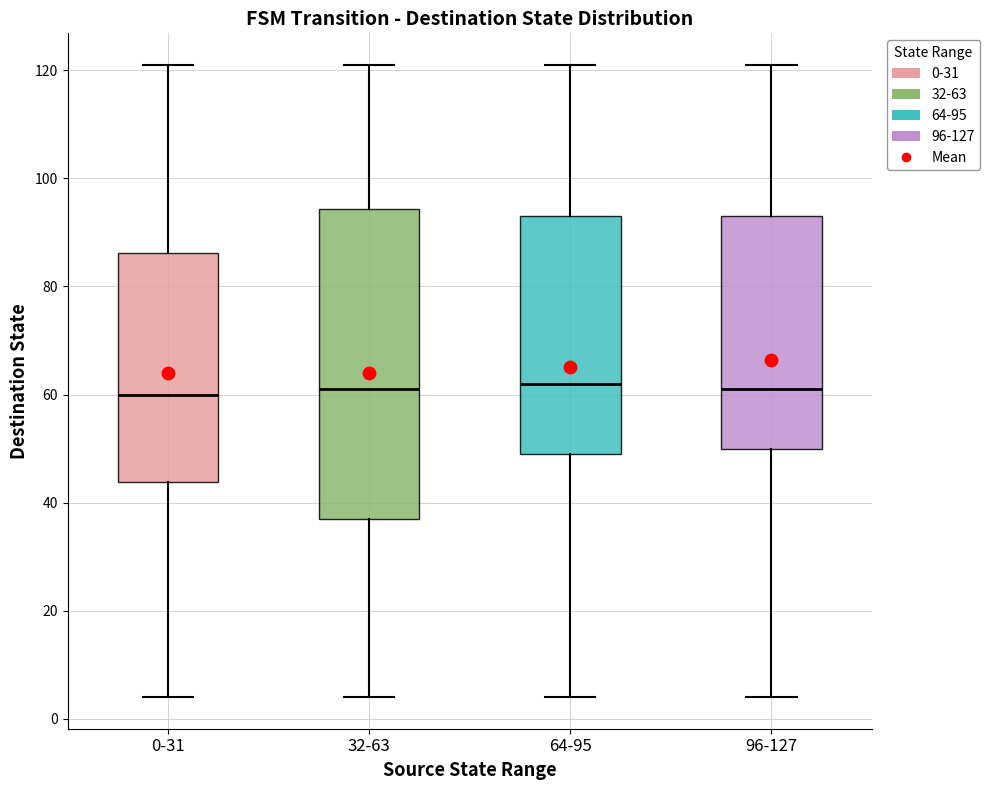

Reading left to right, read every box against the y-axis: the position of its median line, the range the box covers, and the ends of its whiskers. The values are not printed on the chart, so give them approximately, as read against the axis.

0-31: median 60, box 44 to 86, whiskers 4 to 122
32-63: median 62, box 38 to 94, whiskers 4 to 122
64-95: median 62, box 50 to 94, whiskers 4 to 122
96-127: median 62, box 50 to 94, whiskers 4 to 122